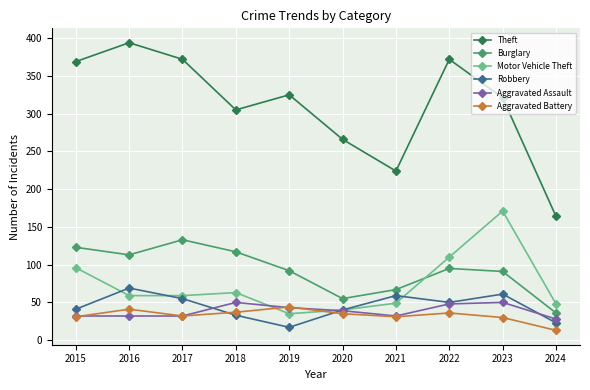

What are all the series names shown in the legend?

Theft, Burglary, Motor Vehicle Theft, Robbery, Aggravated Assault, Aggravated Battery